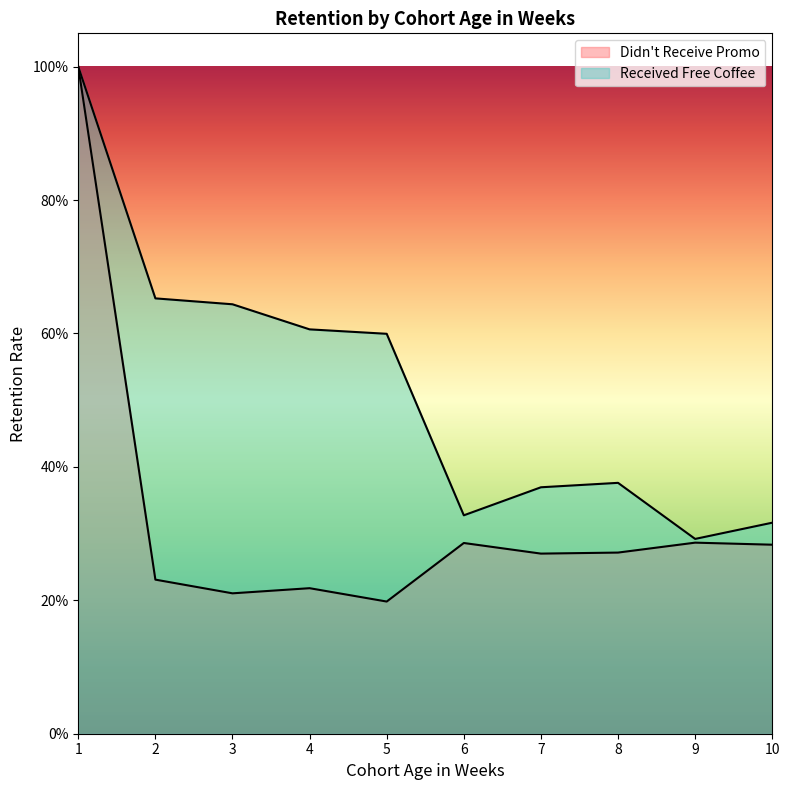

True or false: Received Free Coffee and Didn't Receive Promo intersect in this chart.

False